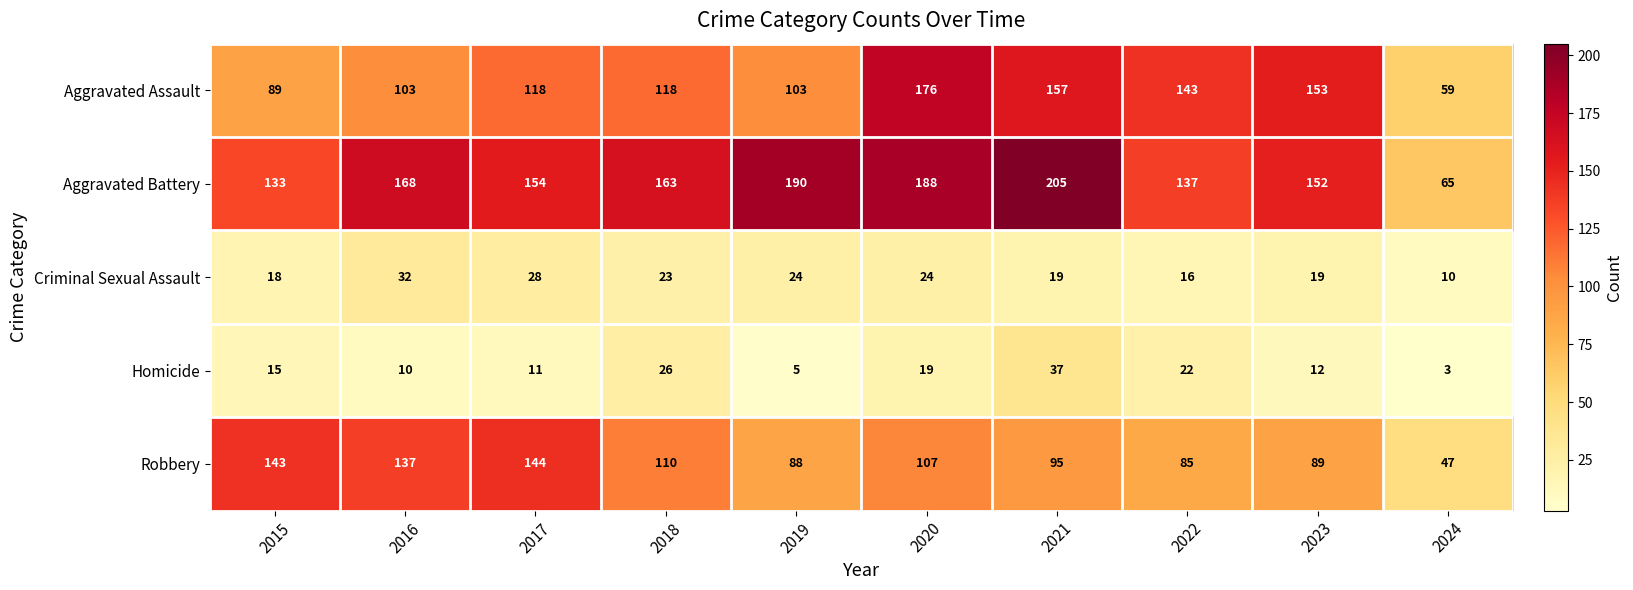

What is the difference between the second highest and second lowest values in the Robbery series?

58